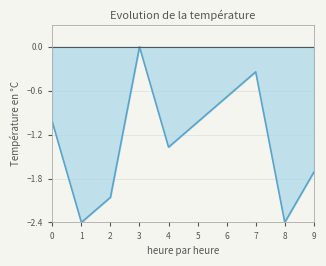

How many values are below zero?

9